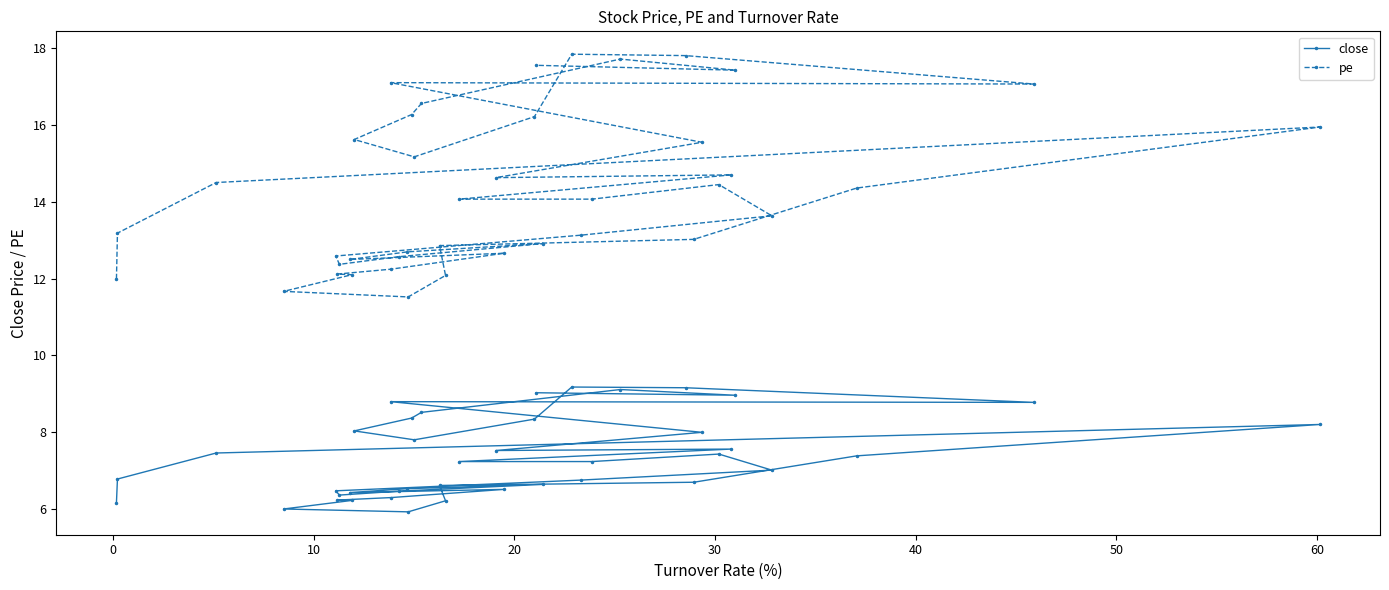

Rank the series by their maximum value, from highest to lowest.

pe, close